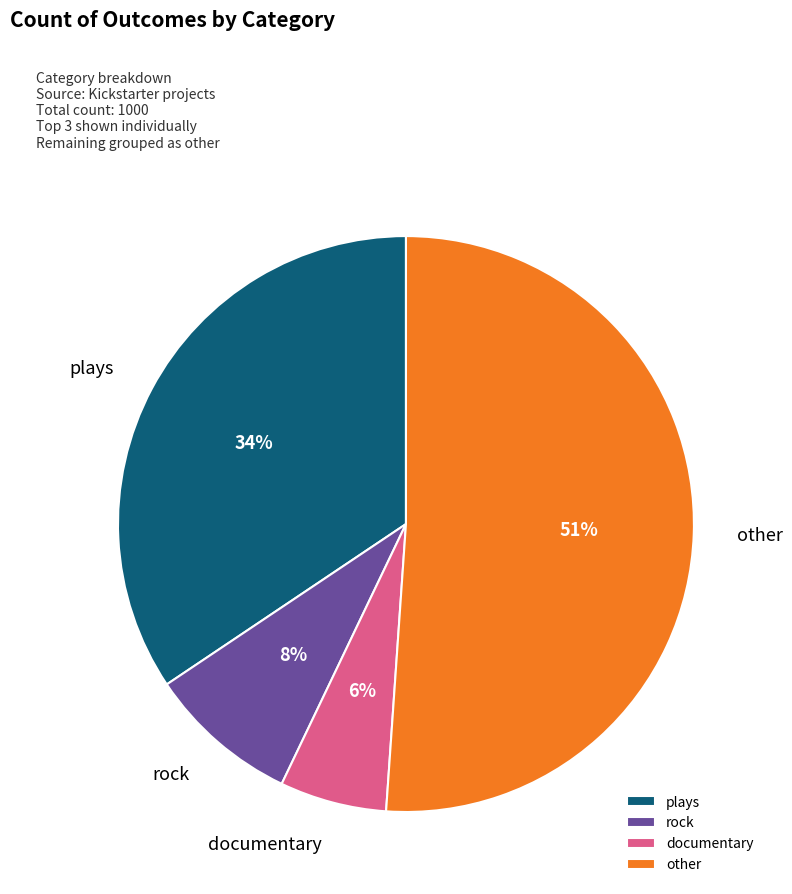

How many segments does this pie chart have?

4